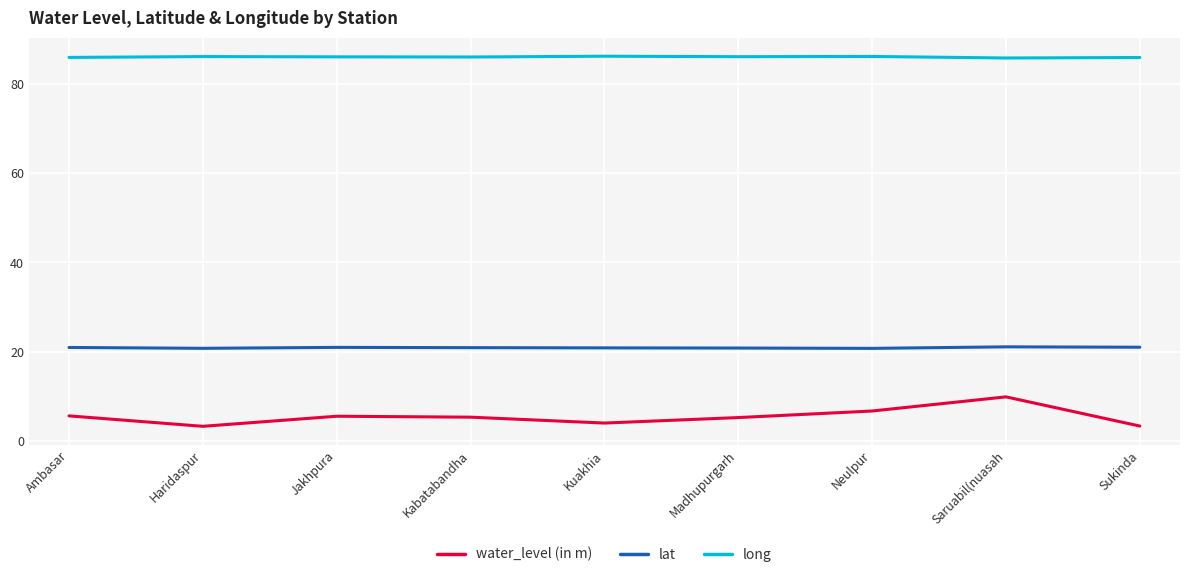

At how many categories does at least one series exceed 3?

9